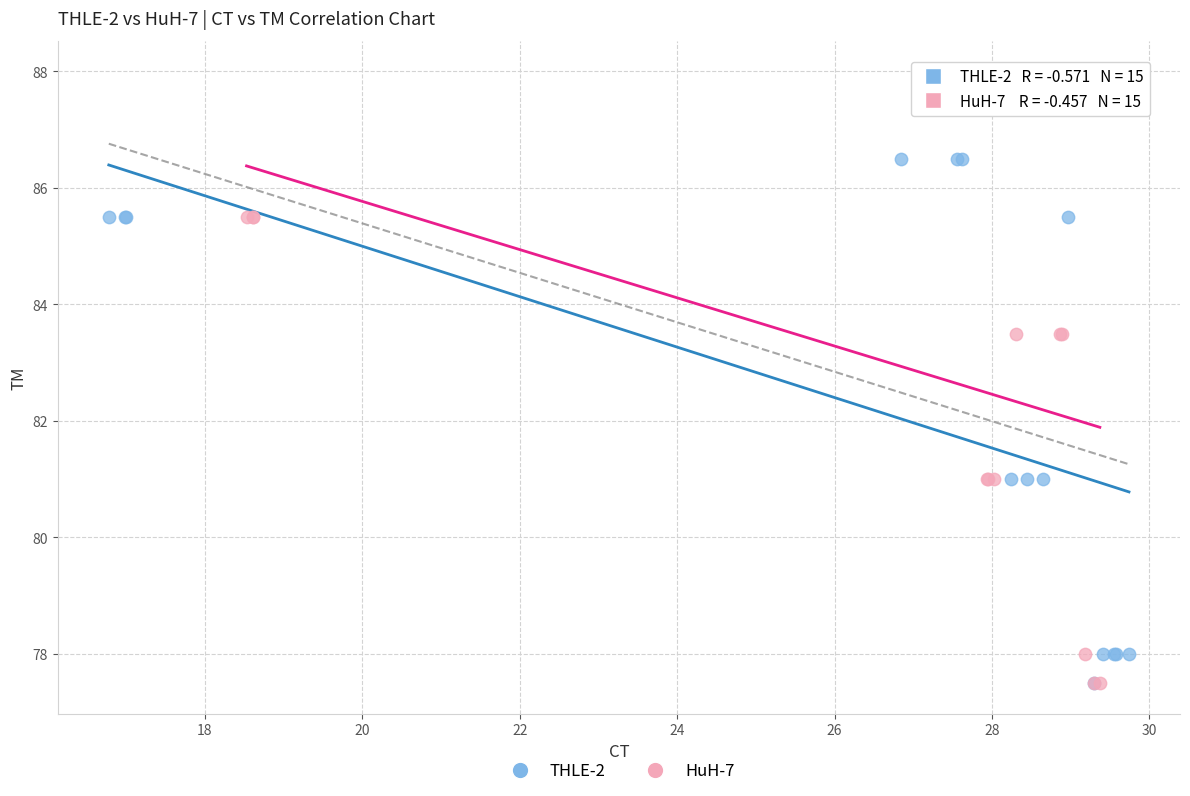

Which series reaches the maximum Y coordinate?

HuH-7